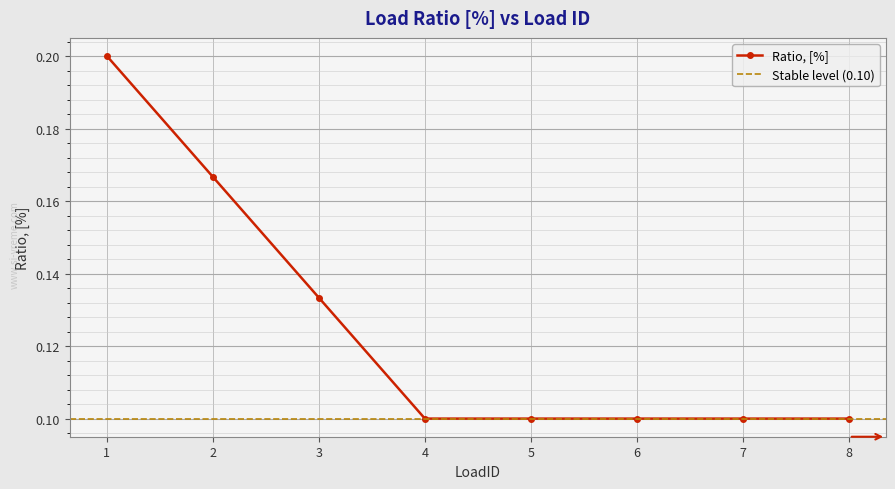

Which label corresponds to the largest value in the chart?

1